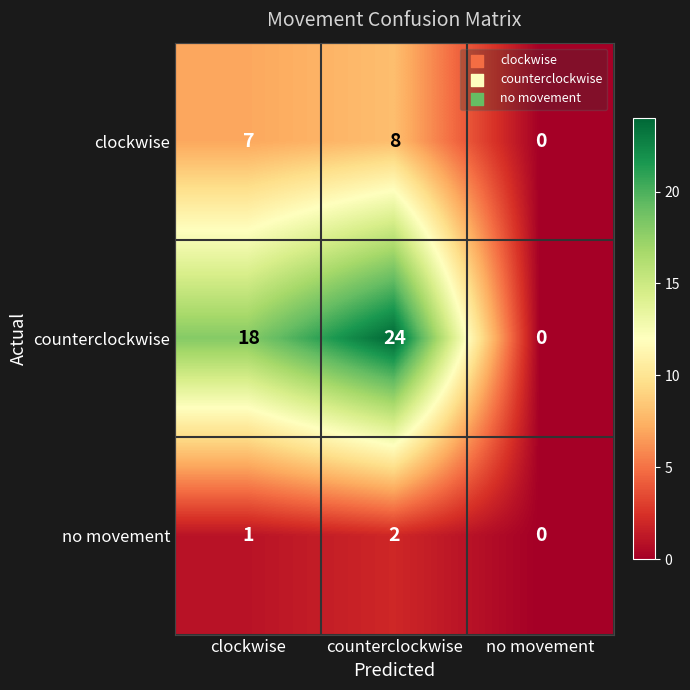

Reading right to left, list all the values displayed in this chart.

clockwise: 0	8	7
counterclockwise: 0	24	18
no movement: 0	2	1